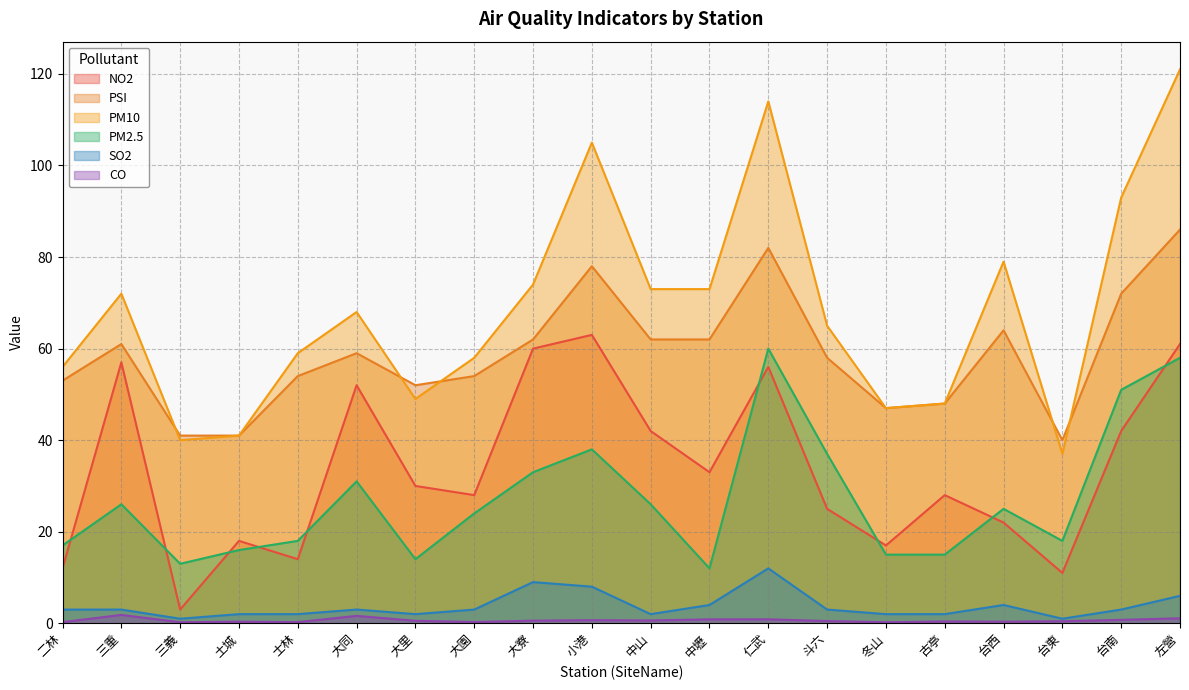

In SO2, how many points are higher than both neighbors (excluding endpoints)?

4